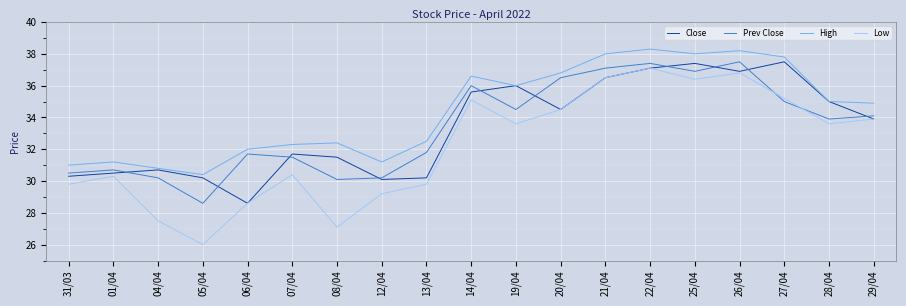

What is the difference between the second highest and minimum values in the Close series?

8.8